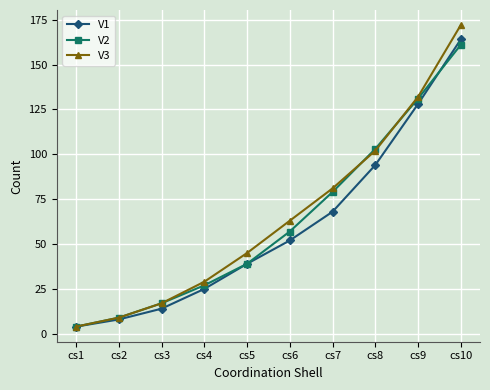

Does the chart display data point markers on the line(s)?

Yes